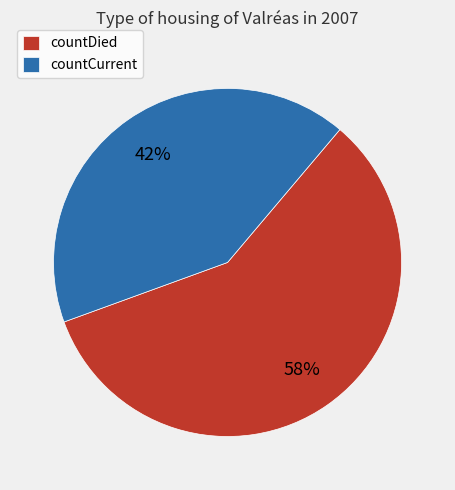

To the nearest percent, what is the combined percentage of countCurrent and countDied?

100%